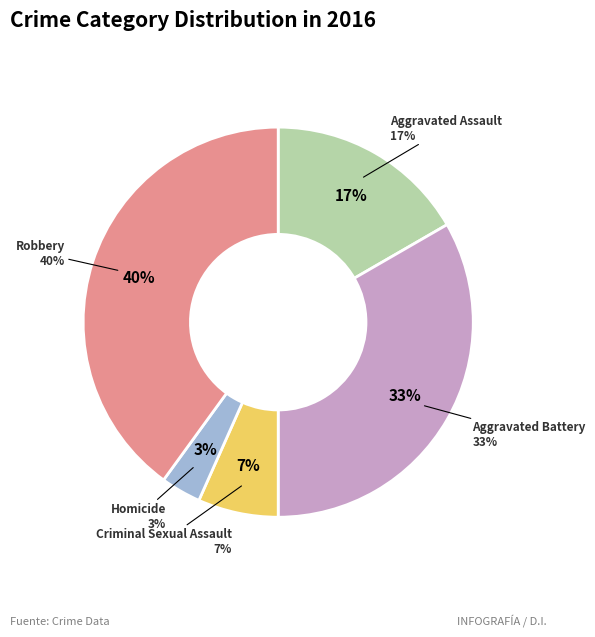

True or false: Homicide accounts for 10% of the total.

False